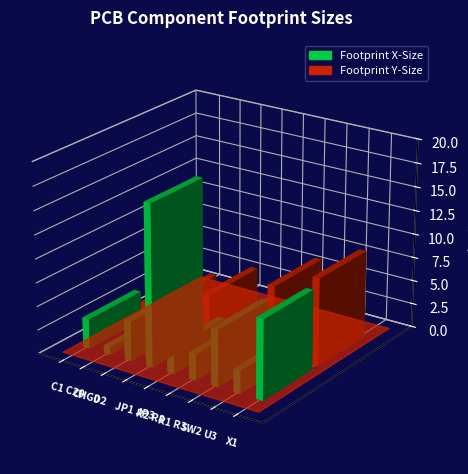

What is the lowest value of the Footprint Y-Size series?

1.0